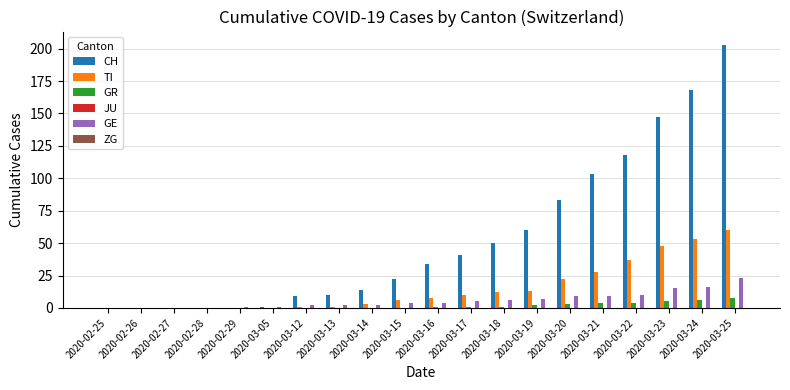

Is the value of GR at 2020-03-12 greater than the value of TI at 2020-03-25?

No